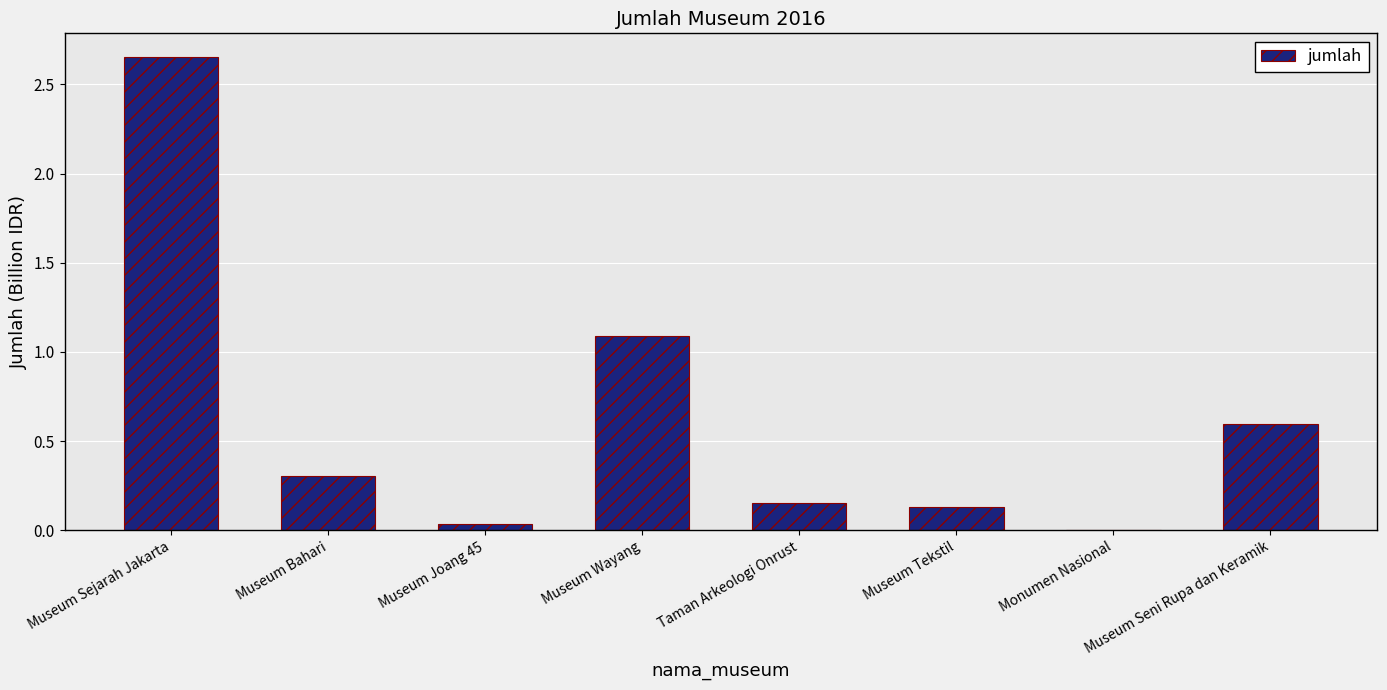

What is the ratio of the value at Museum Wayang to the value at Museum Sejarah Jakarta?

0.4